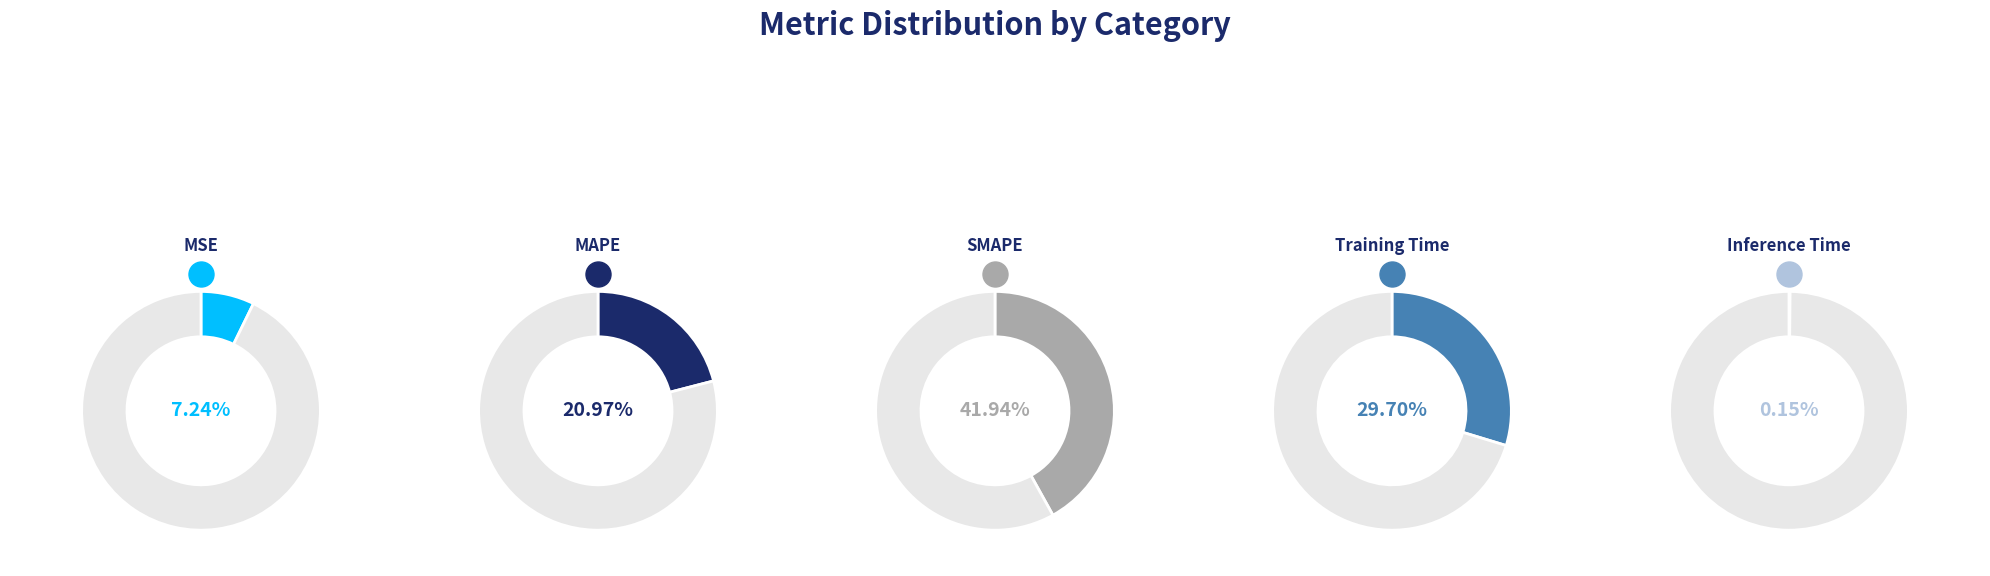

To the nearest percent, what is the difference between the largest and smallest slice percentages?

42%